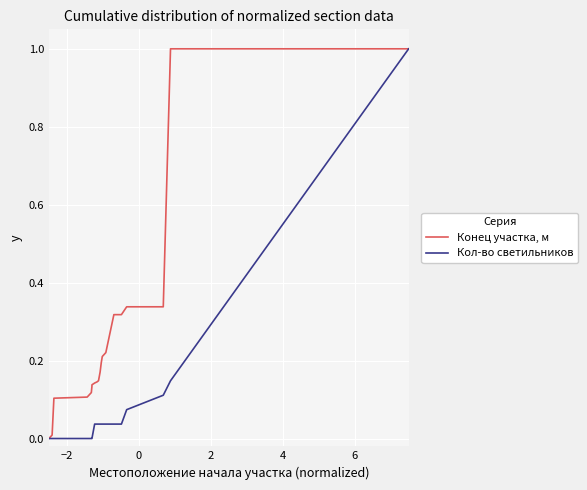

Is this an area chart (filled region under the line)?

No